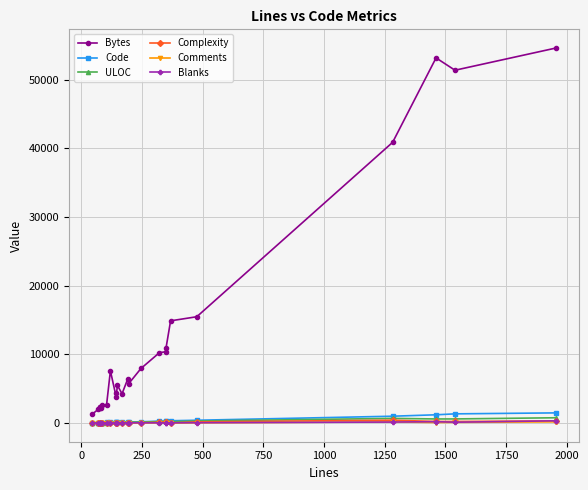

What is the maximum value shown in the chart?

54596